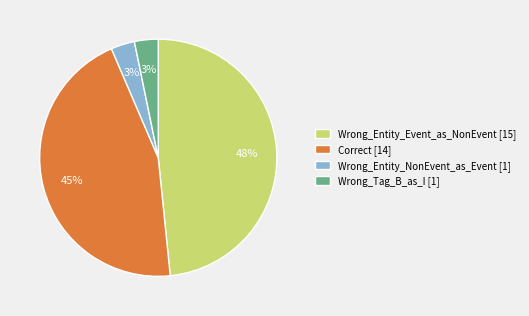

Combined, do Wrong_Entity_NonEvent_as_Event [1] and Wrong_Entity_Event_as_NonEvent [15] account for over 50%?

Yes